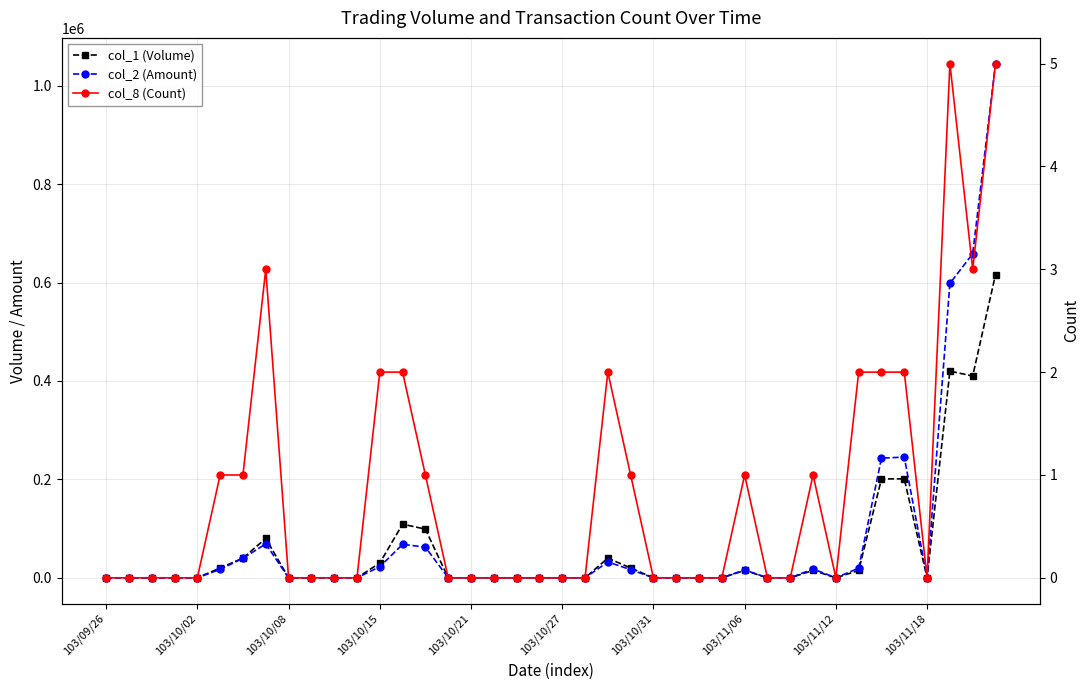

Reading left to right, list all the values displayed in this chart.

col_1 (Volume): 0	0	0	0	0	20000	40000	80000	0	0	0	0	30000	109000	99000	0	0	0	0	0	0	0	40000	20000	0	0	0	0	15000	0	0	15000	0	15000	201000	201000	0	420000	410000	616000
col_2 (Amount): 0	0	0	0	0	17200	39600	69000	0	0	0	0	22500	67980	62370	0	0	0	0	0	0	0	32200	16600	0	0	0	0	16050	0	0	18000	0	19700	243190	245230	0	598200	658340	1044760
col_8 (Count): 0	0	0	0	0	1	1	3	0	0	0	0	2	2	1	0	0	0	0	0	0	0	2	1	0	0	0	0	1	0	0	1	0	2	2	2	0	5	3	5